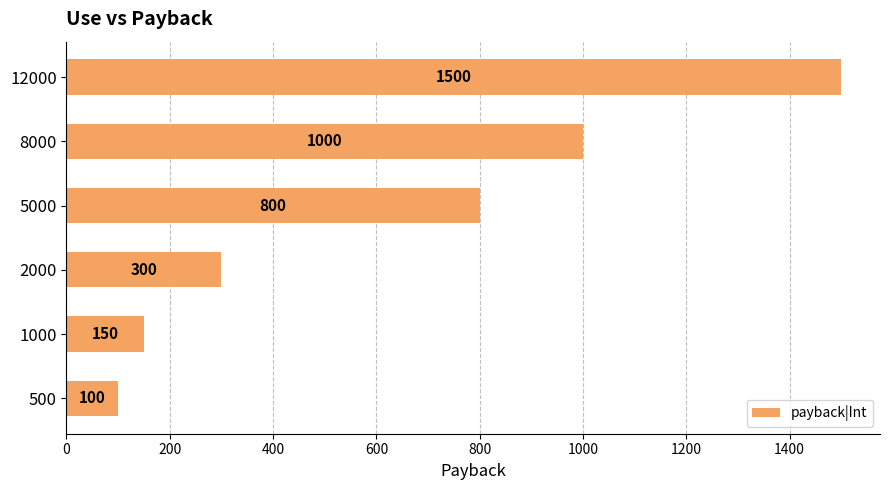

What is the sum of all values?

3850